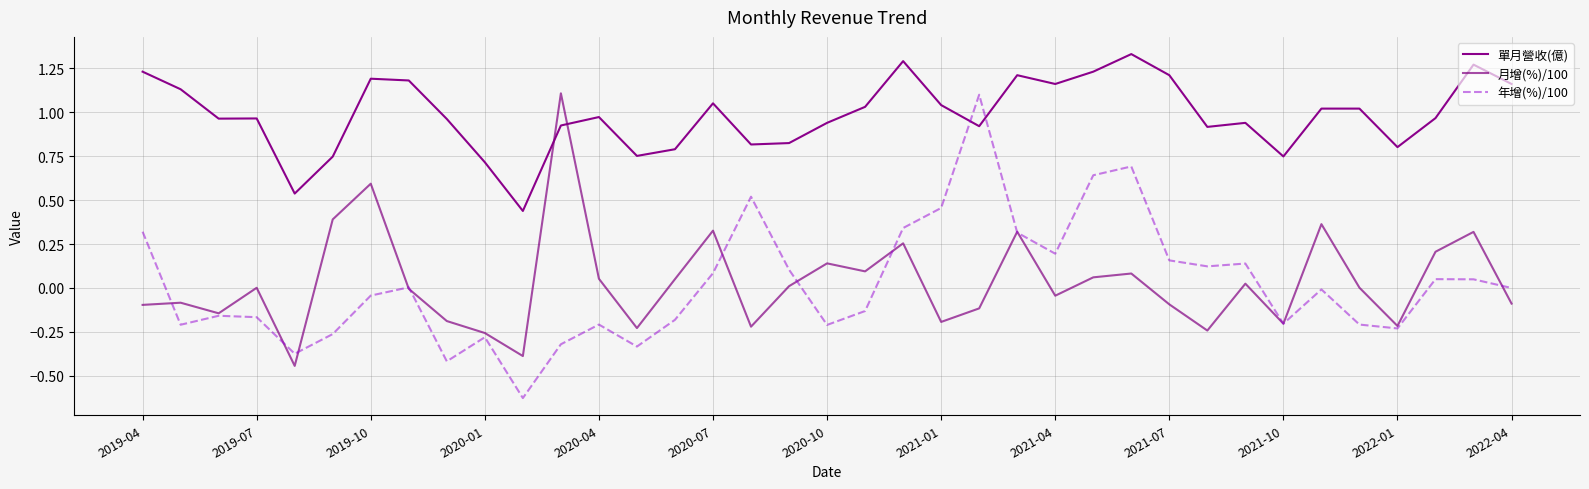

Is this an area chart (filled region under the line)?

No